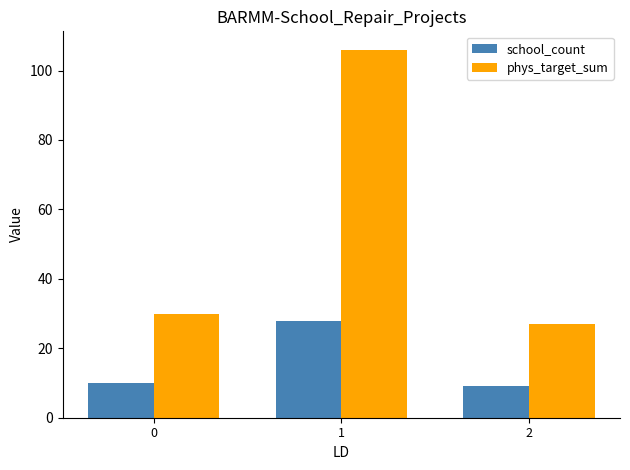

At which category is the sum across all series the highest?

1